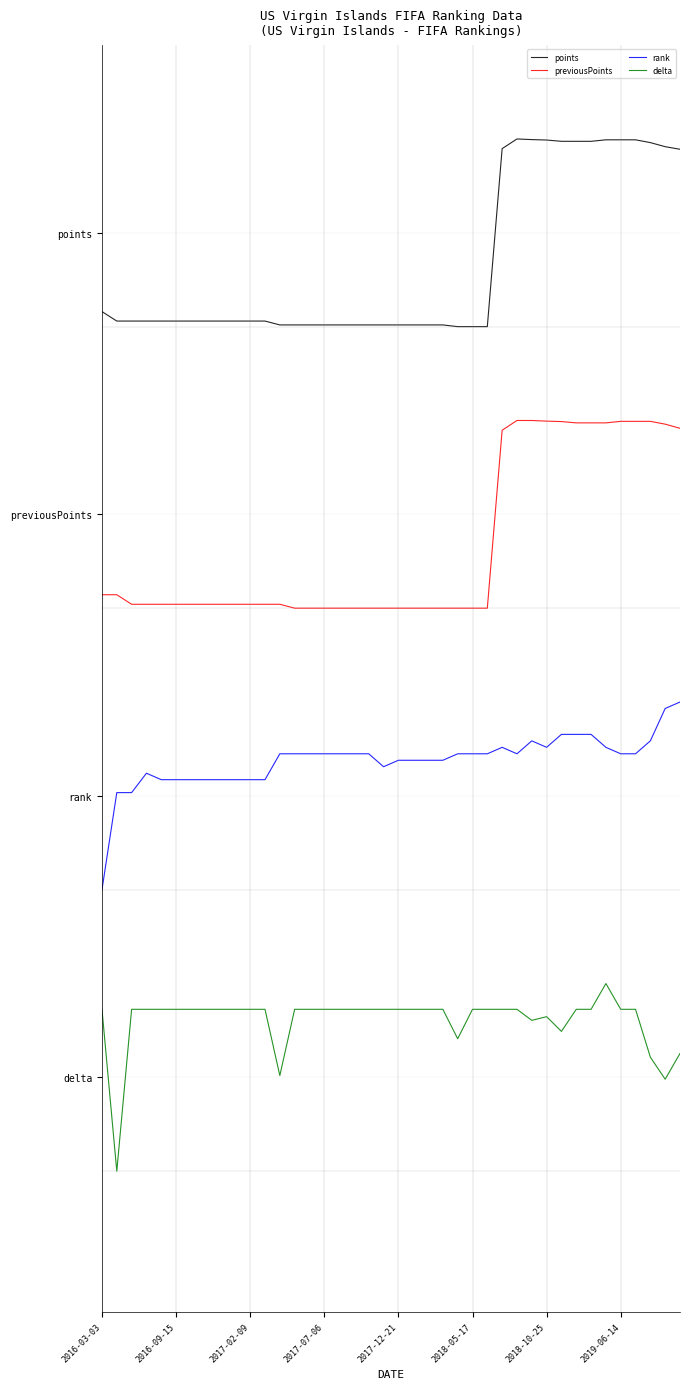

What is the maximum value for previousPoints?

4.0